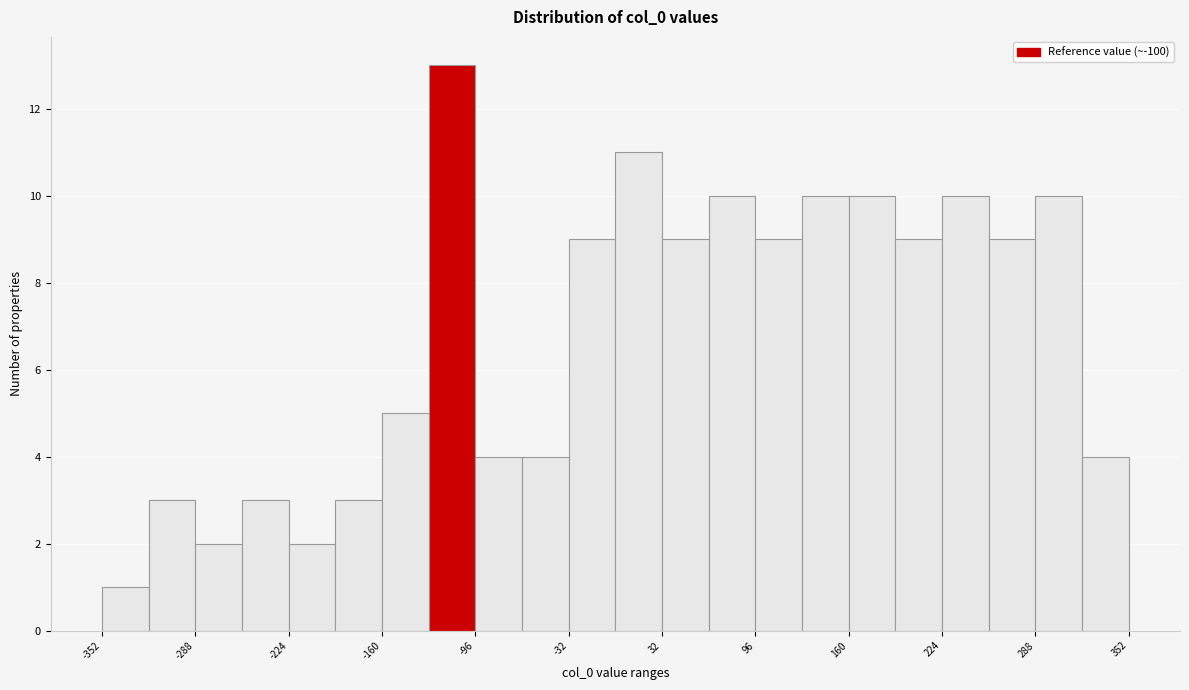

Around what value on the x-axis is the tallest bar? Give the approximate position of its centre, as read against the axis.

-110